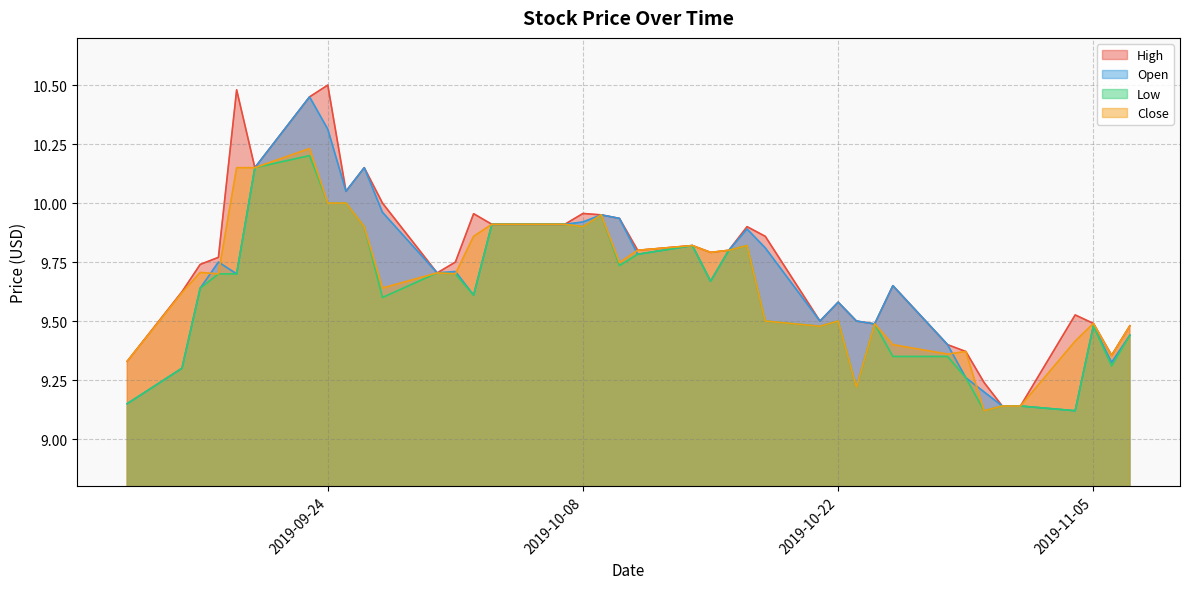

Does the chart display data point markers on the line(s)?

No